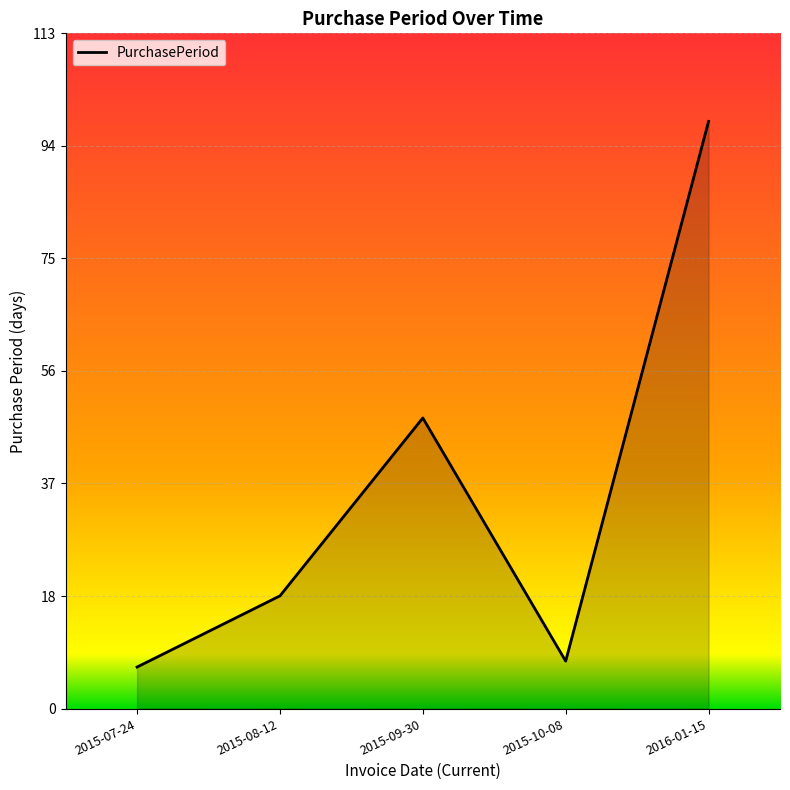

Reading left to right, extract all data points from this chart.

7	19	49	8	99